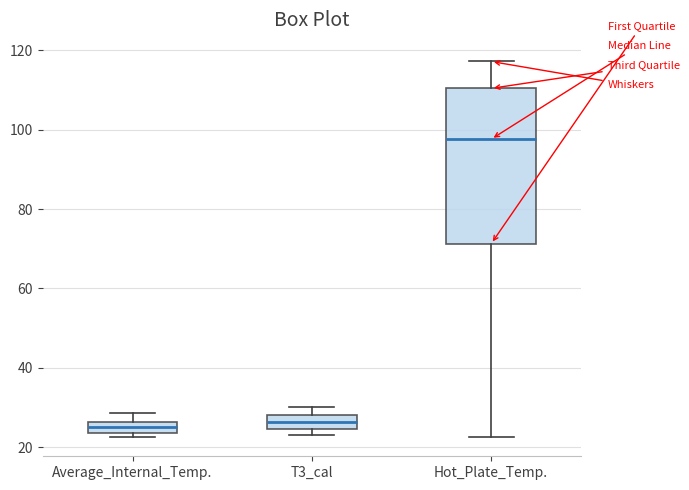

Comparing the boxes themselves (not the whiskers), which one is the tallest?

Hot_Plate_Temp.